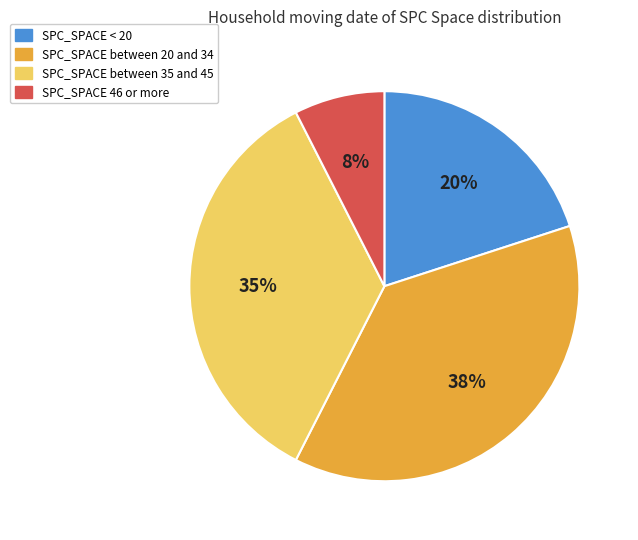

Rank the categories by value from lowest to highest.

SPC_SPACE 46 or more, SPC_SPACE < 20, SPC_SPACE between 35 and 45, SPC_SPACE between 20 and 34